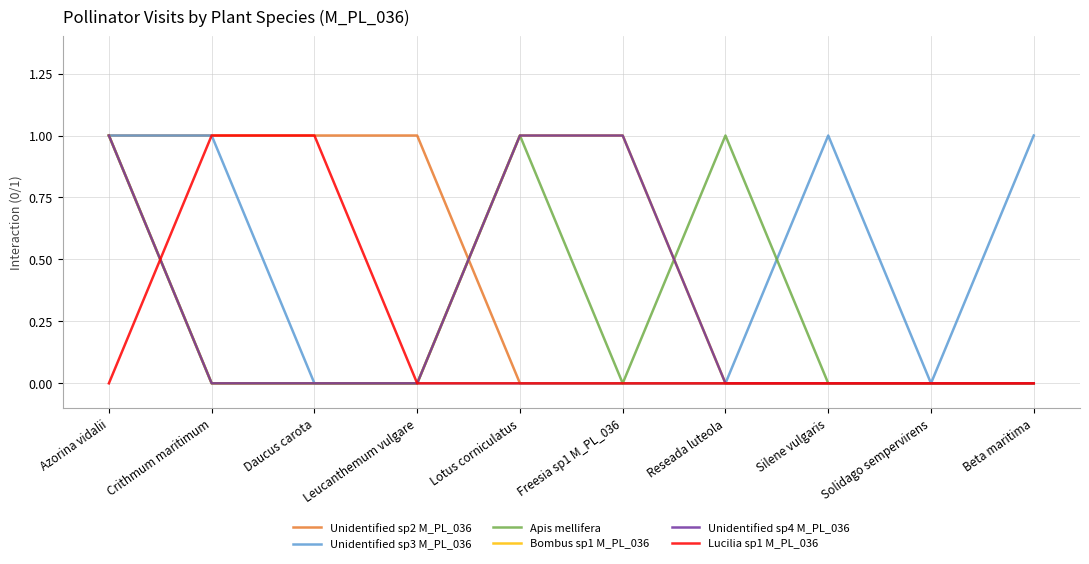

Does the chart have visible grid lines?

Yes